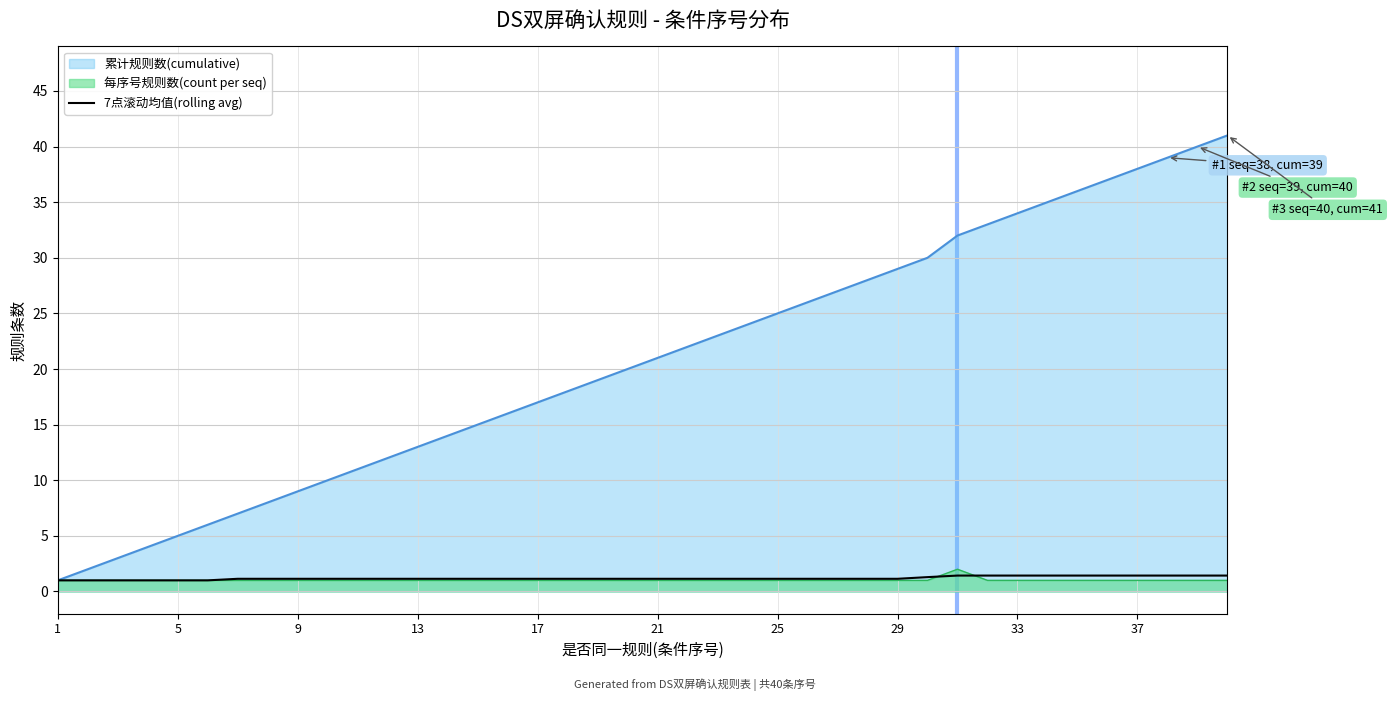

What is the average value?

1.2